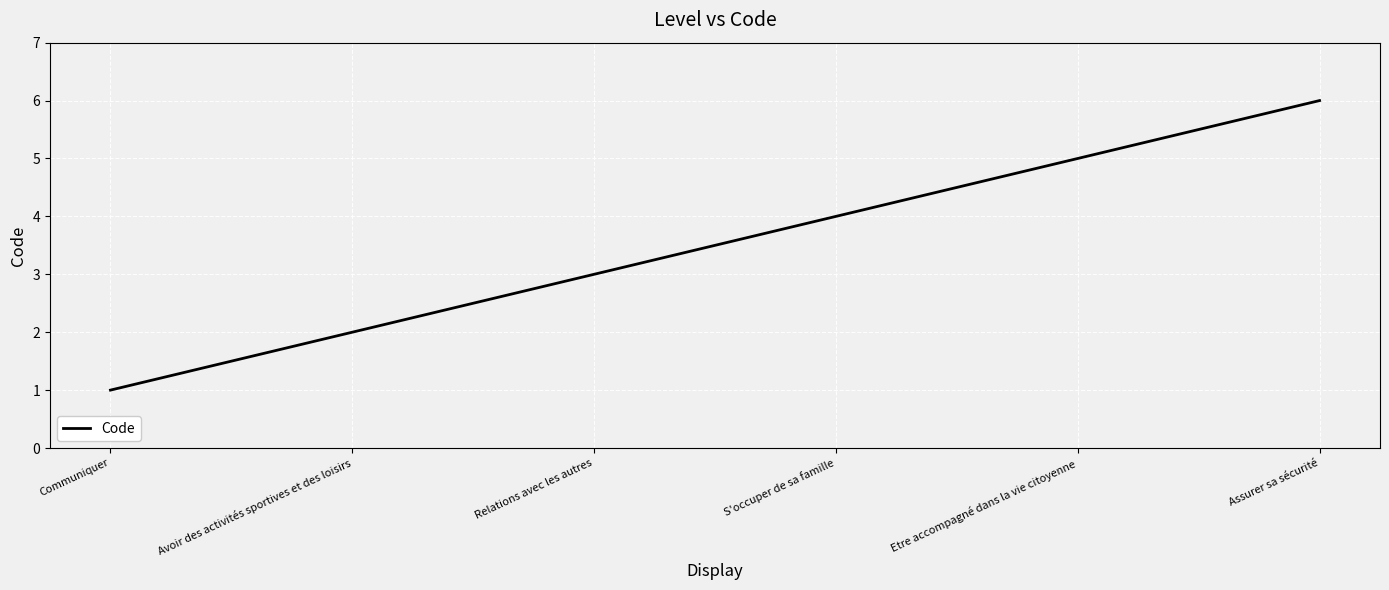

How many values are between 2 and 5?

4